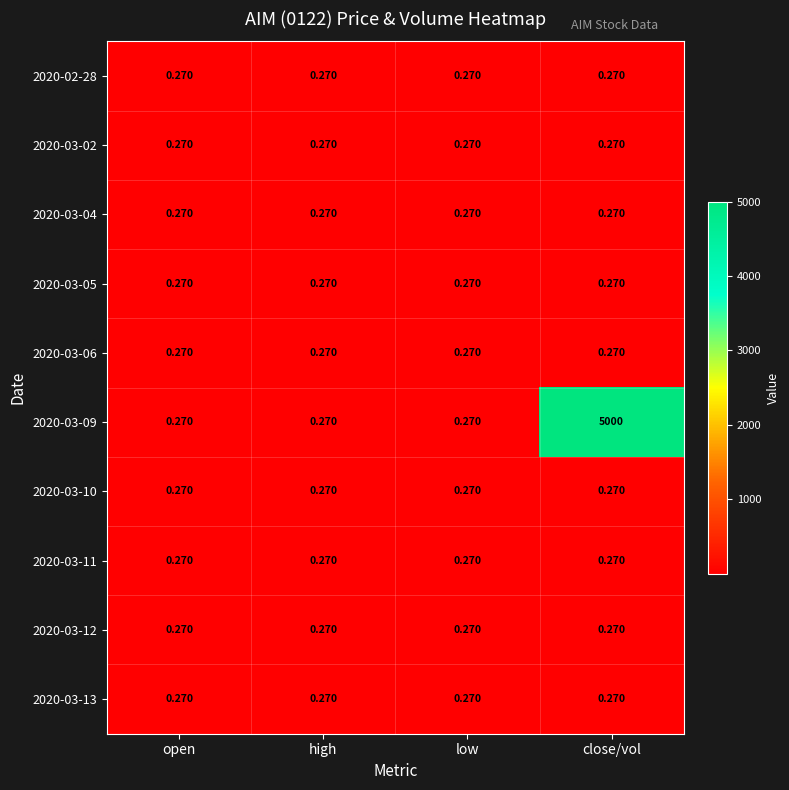

Which series has the widest spread of values?

2020-03-09